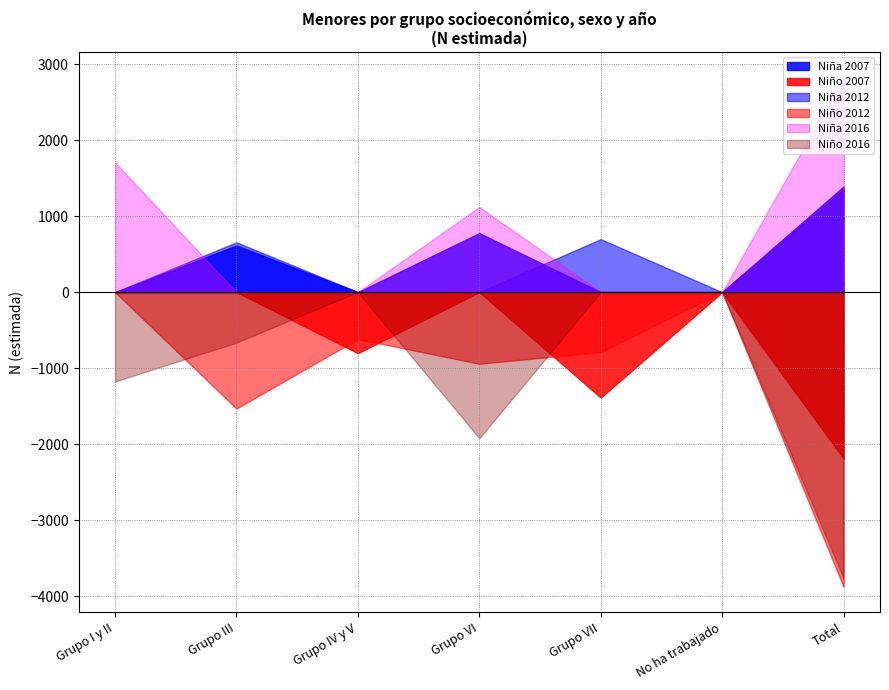

The Total N (estimada) series shows 3576 at Total. True or false?

True